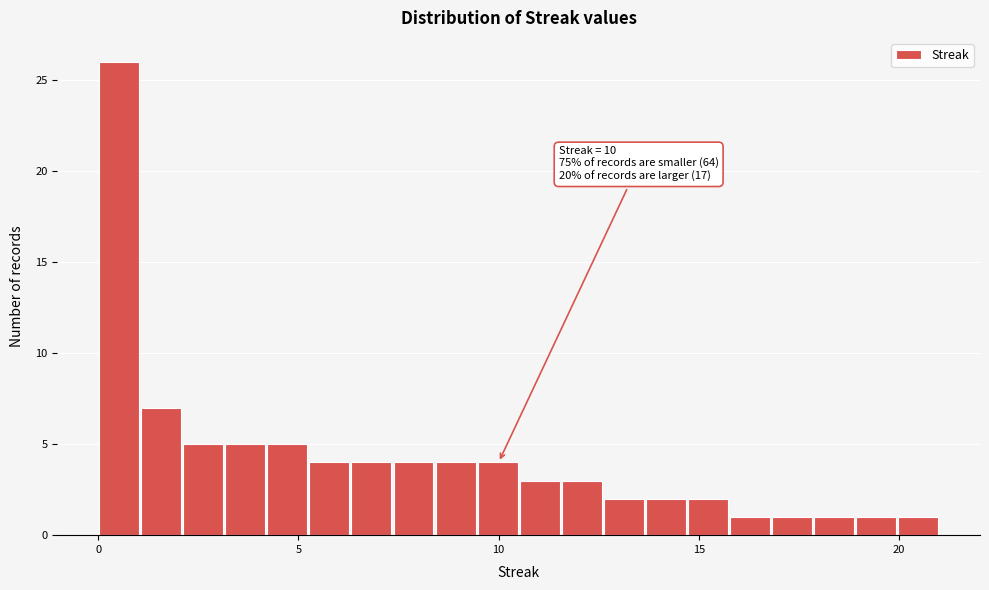

Read against the x-axis, roughly where is the centre of the tallest bar?

0.5